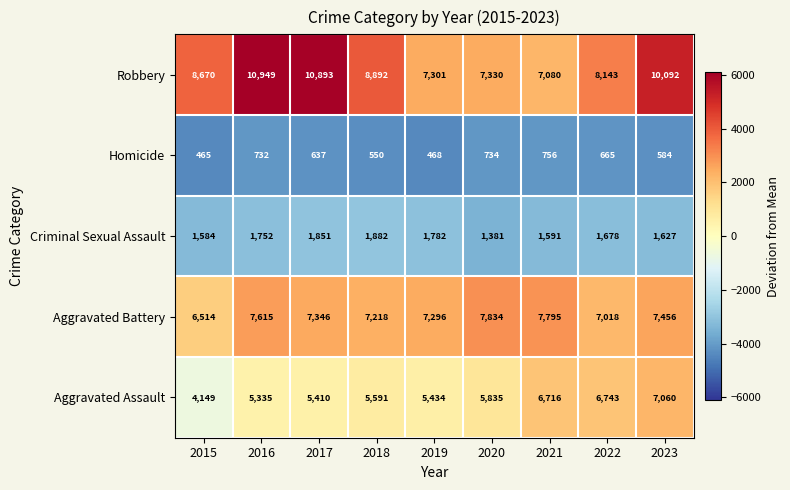

Where is Criminal Sexual Assault nearest to the value 1631?

2023